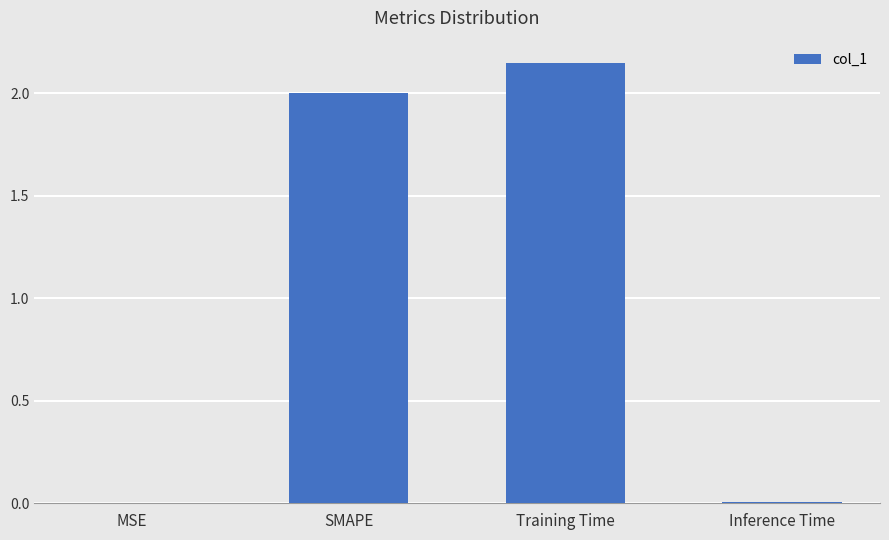

The chart shows a value of 0.0 at Inference Time. True or false?

True